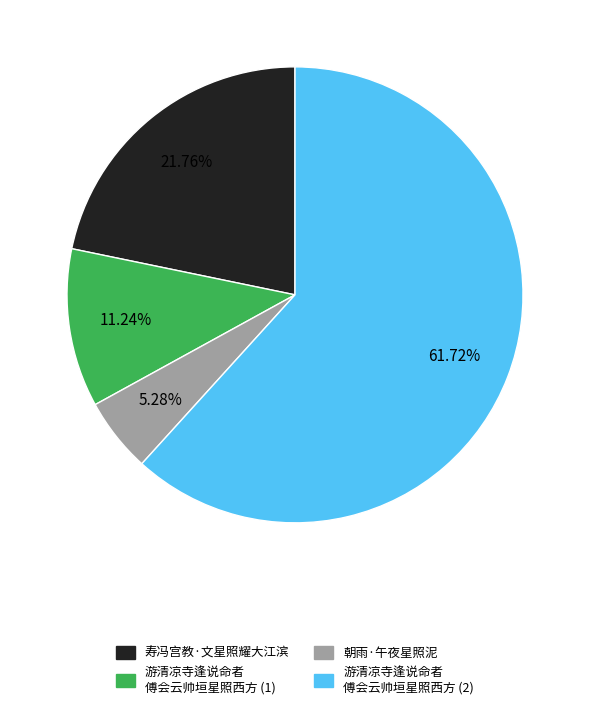

Is there any slice that represents more than half of the pie?

Yes